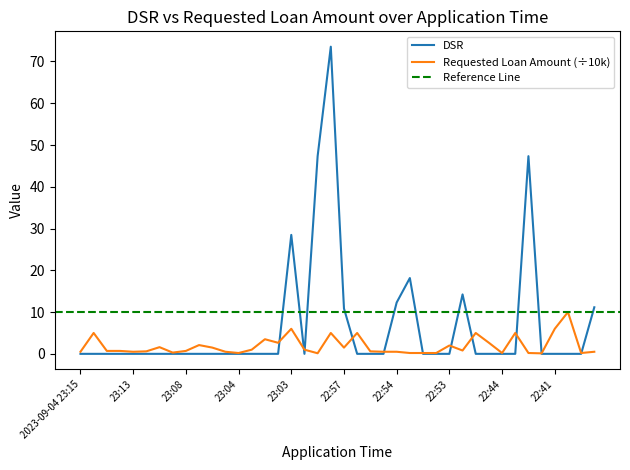

What is the sum of all DSR values?

263.4